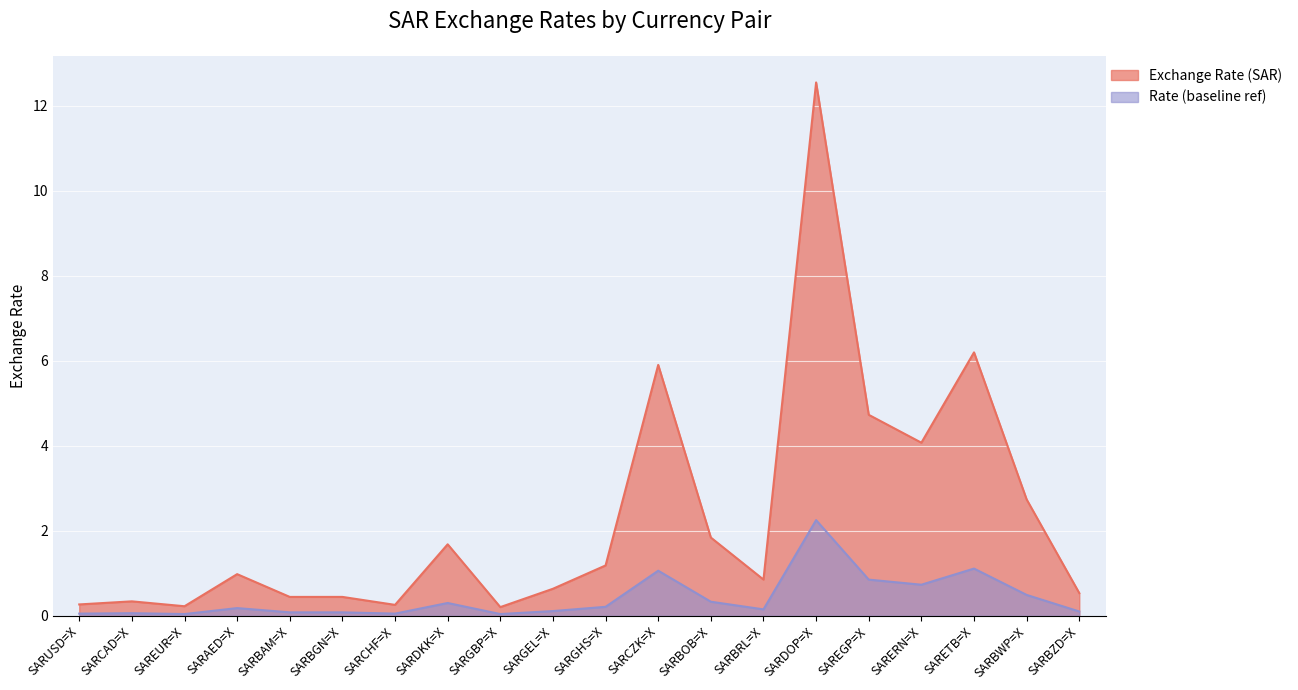

Does the chart display data point markers on the line(s)?

No